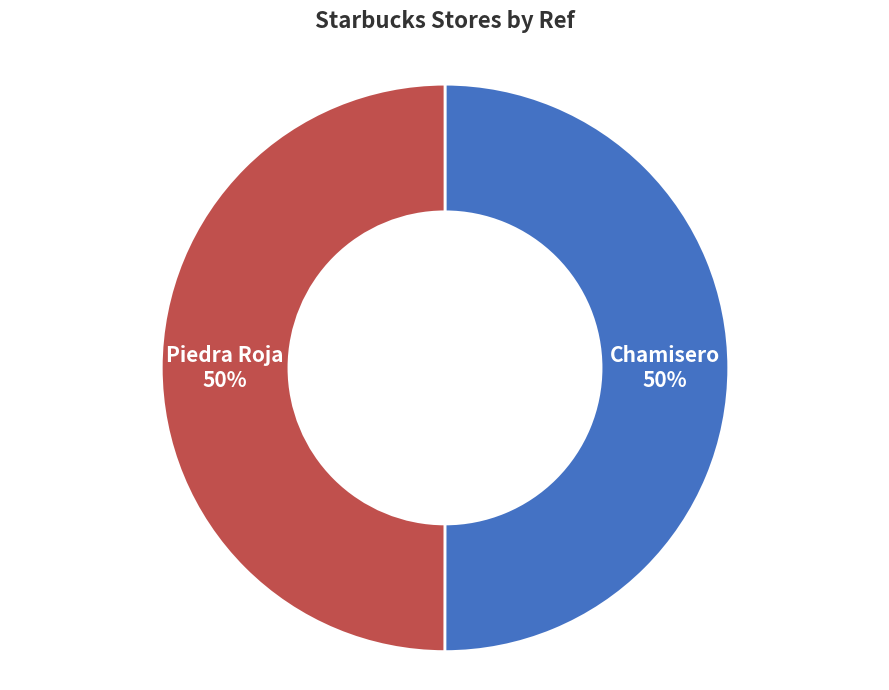

To the nearest percent, what percentage of the pie is Chamisero?

50%